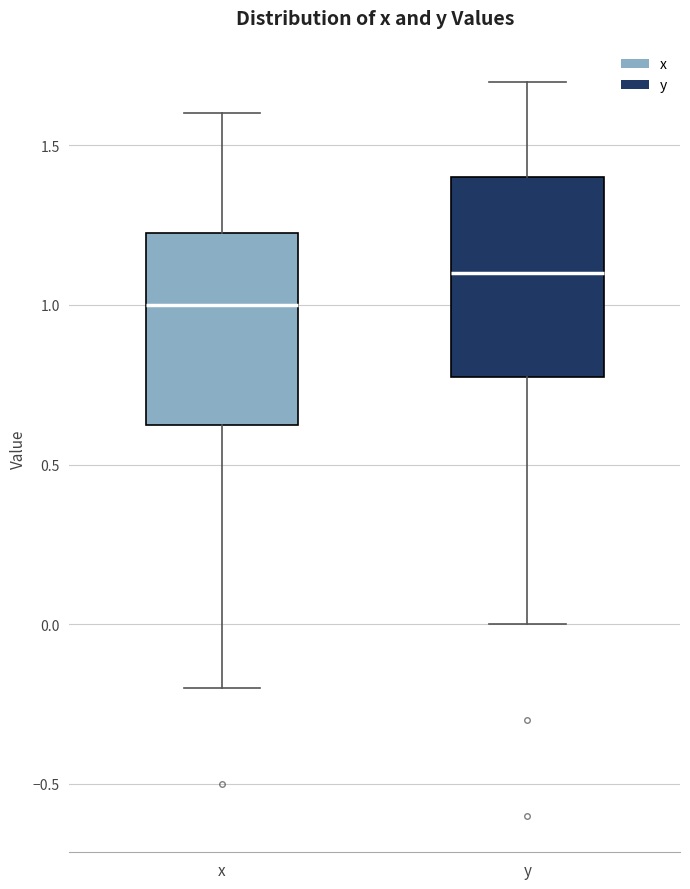

Reading left to right, read every box against the y-axis: the position of its median line, the range the box covers, and the ends of its whiskers. The values are not printed on the chart, so give them approximately, as read against the axis.

x: median 1.00, box 0.65 to 1.25, whiskers -0.20 to 1.60
y: median 1.10, box 0.80 to 1.40, whiskers 0.00 to 1.70